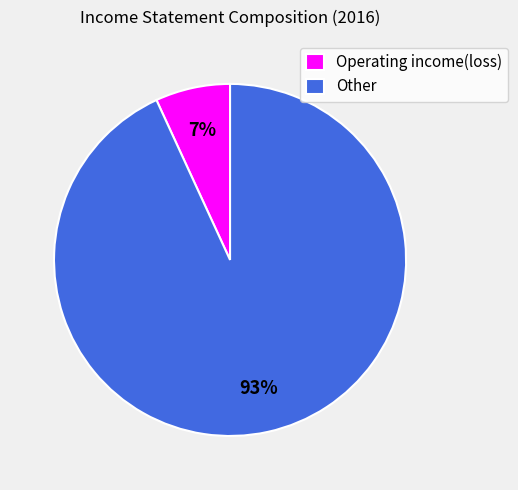

Count the number of slices in the pie.

2